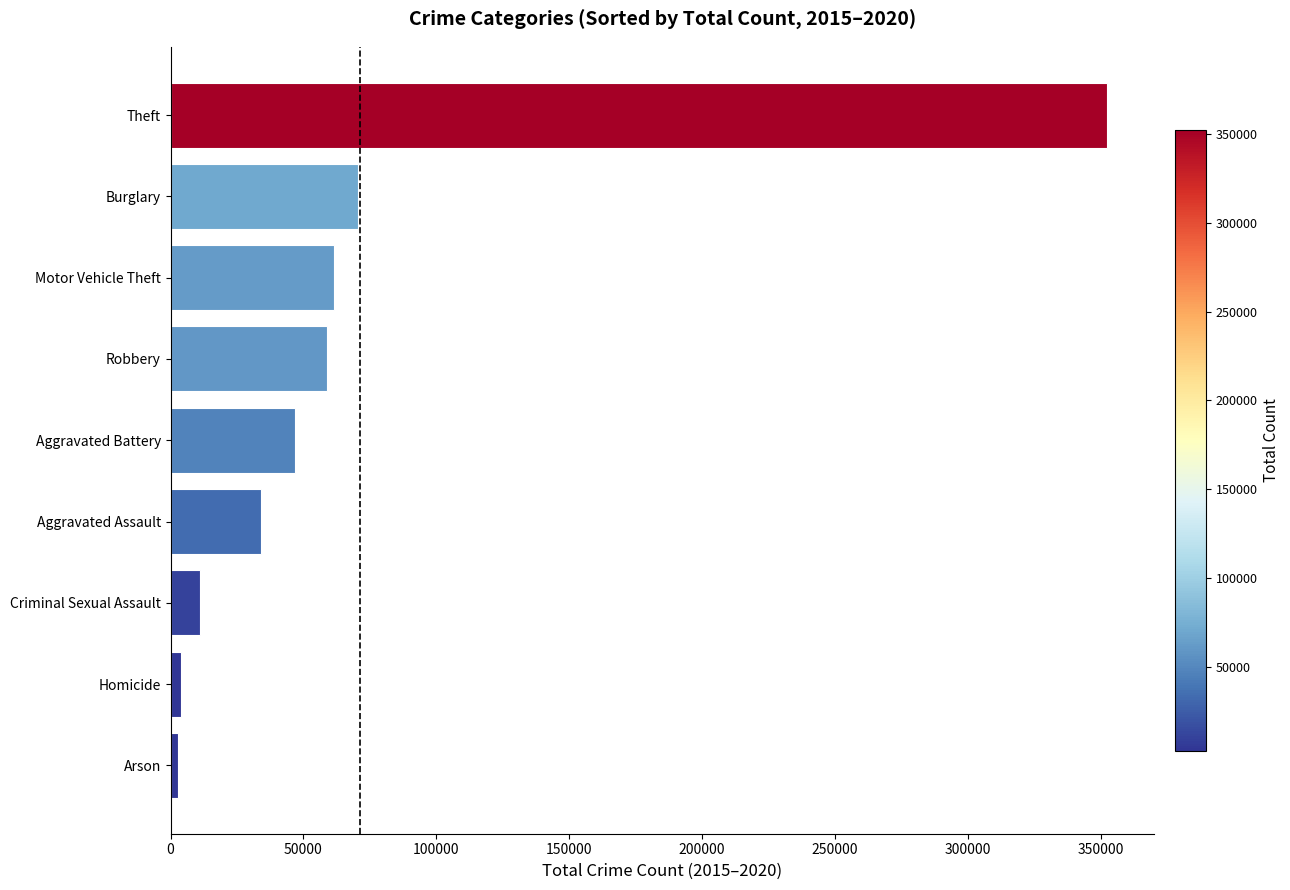

The value at Aggravated Assault is 12657. True or false?

False